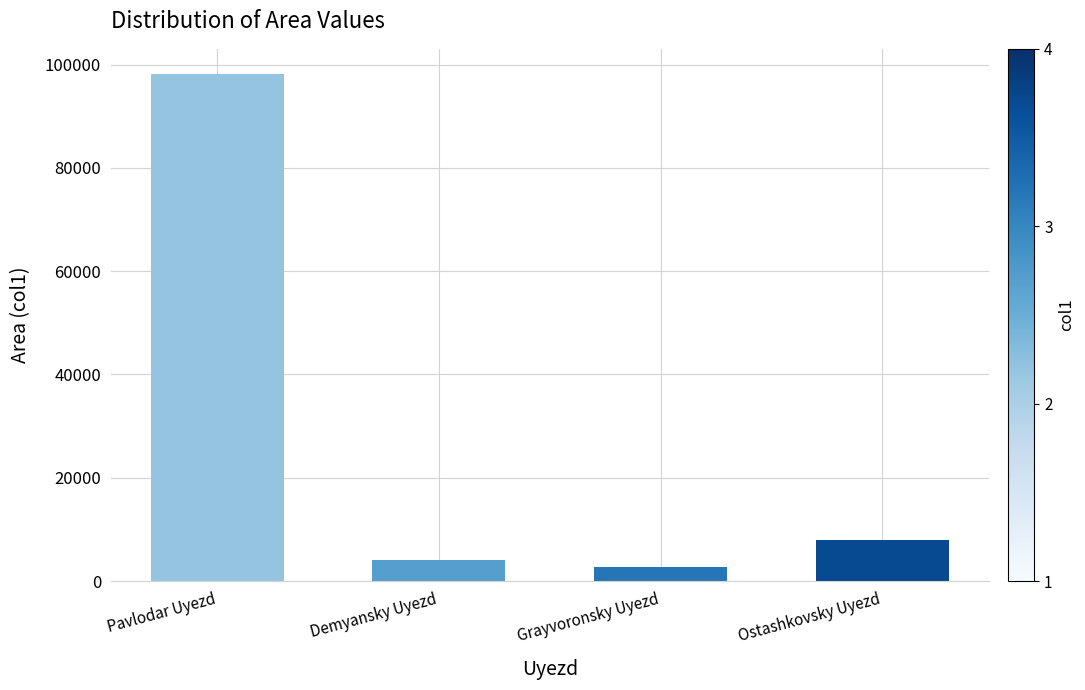

What is the value of the 4th bar from the left?

7967.6